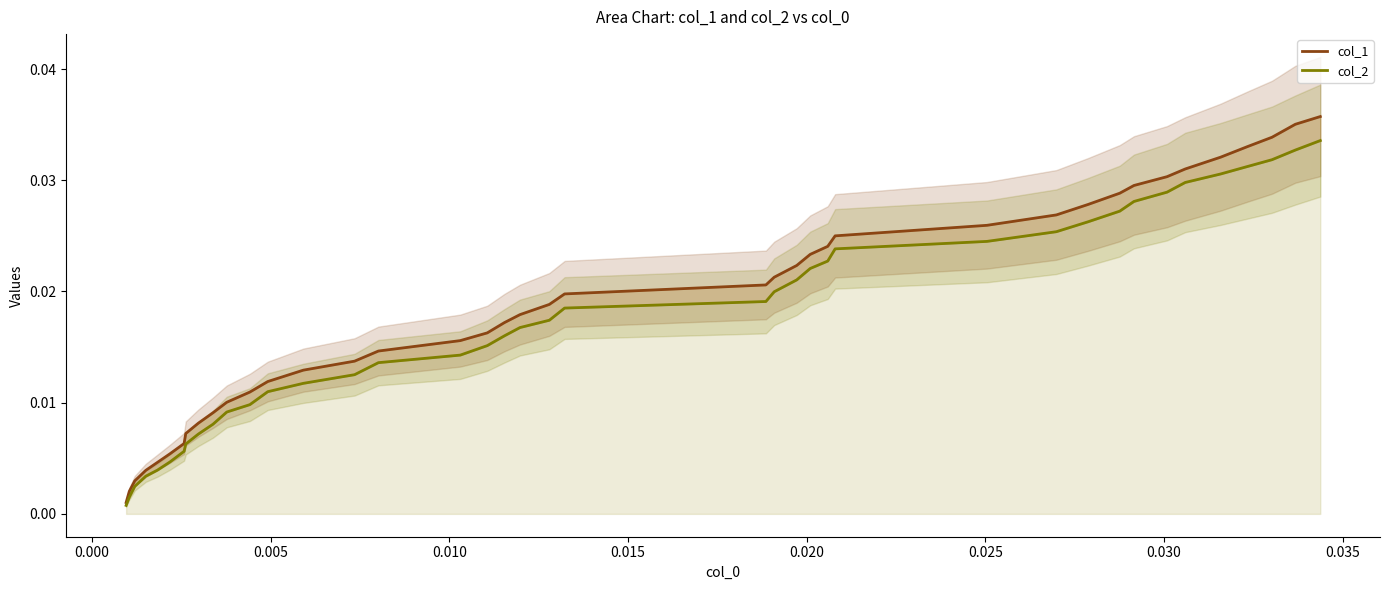

Is the value of col_1 at 38 greater than the value of col_2 at 0.005?

Yes